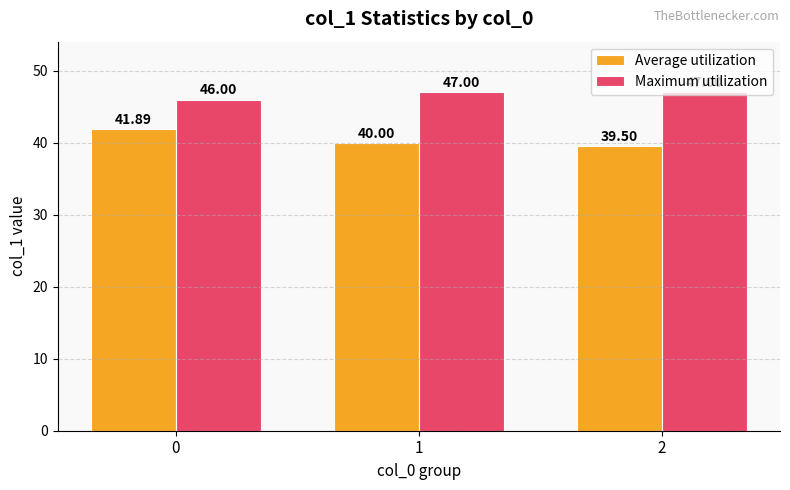

The Maximum utilization series shows 47.0 at 1. True or false?

True